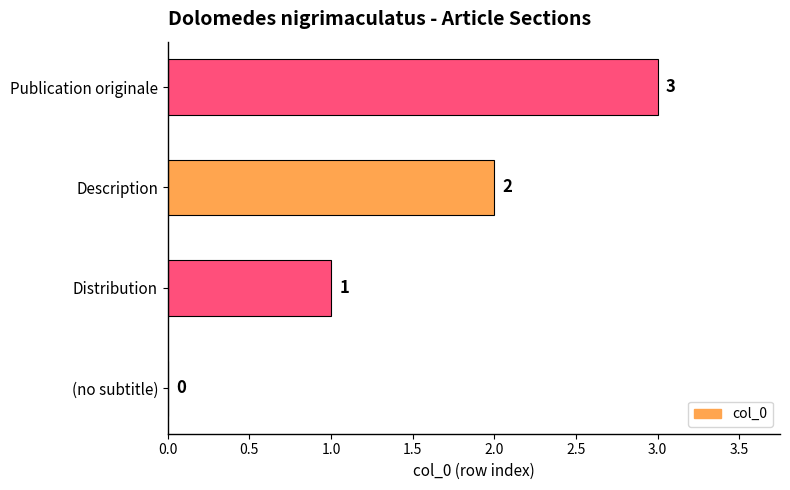

How many values are between 1 and 3?

3